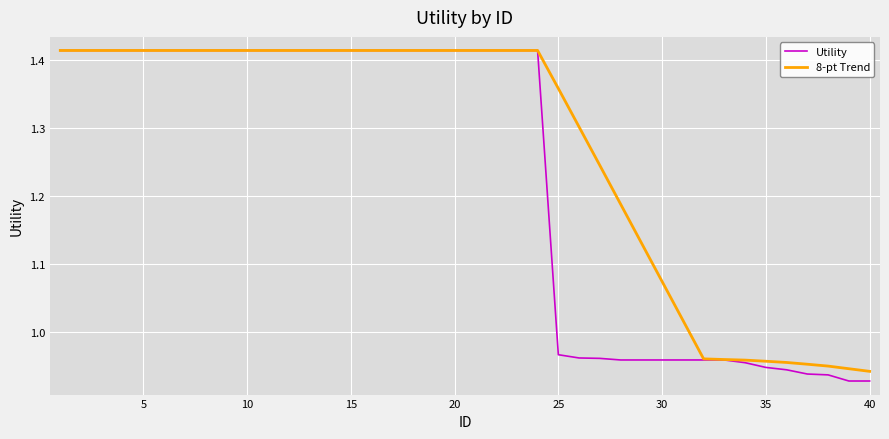

How many values in the Utility series exceed 1?

24